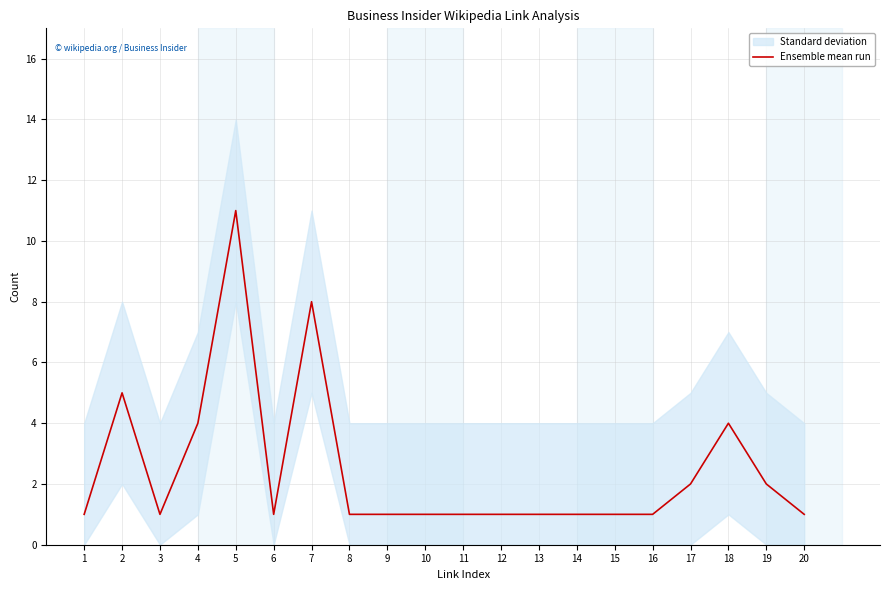

Where is the data nearest to the value 6?

2